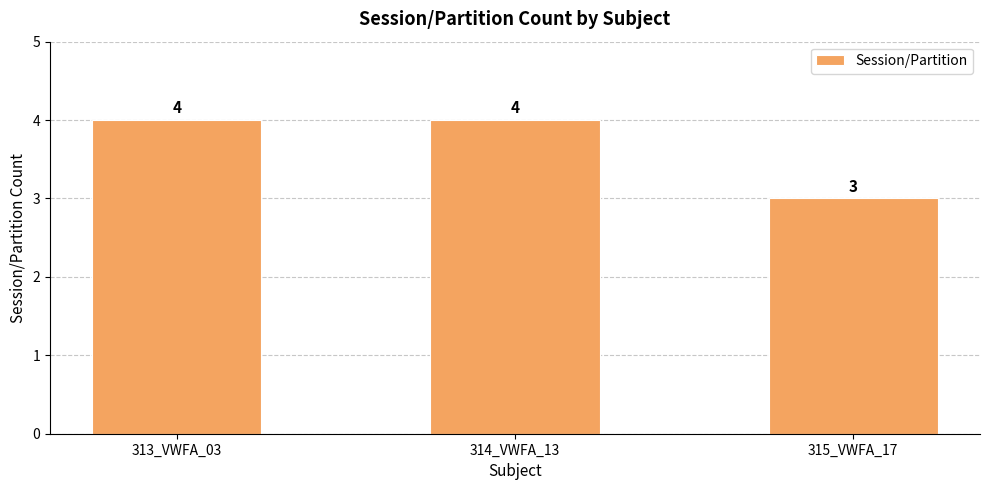

What is the sum of all values?

11